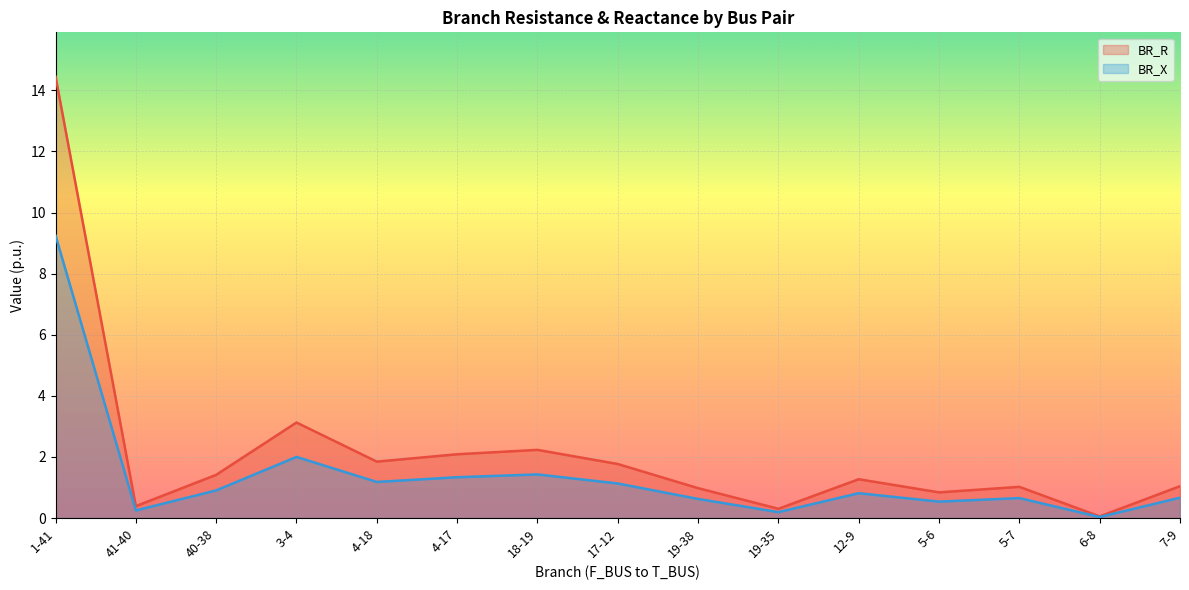

What is the spread (max minus min) of values at 4-18?

0.7